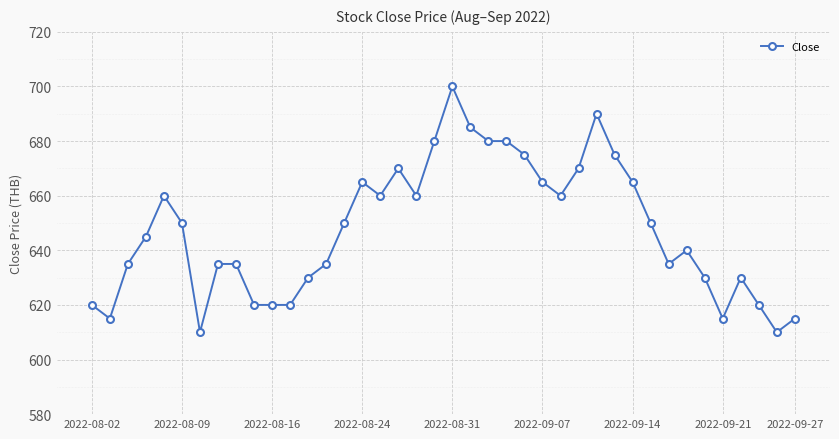

What is the minimum value shown in the chart?

610